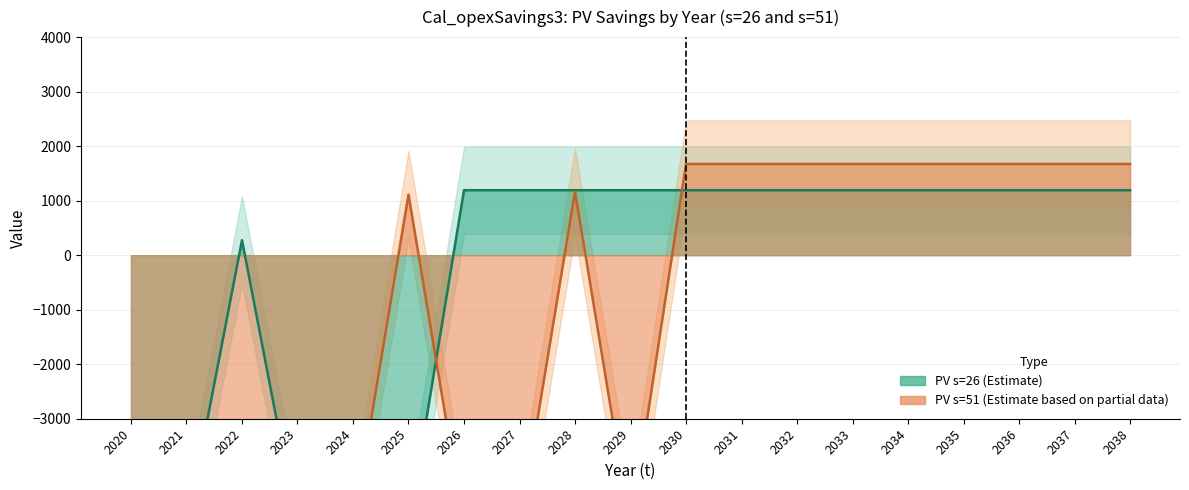

Which has a higher value, 2021 or 2038?

2038